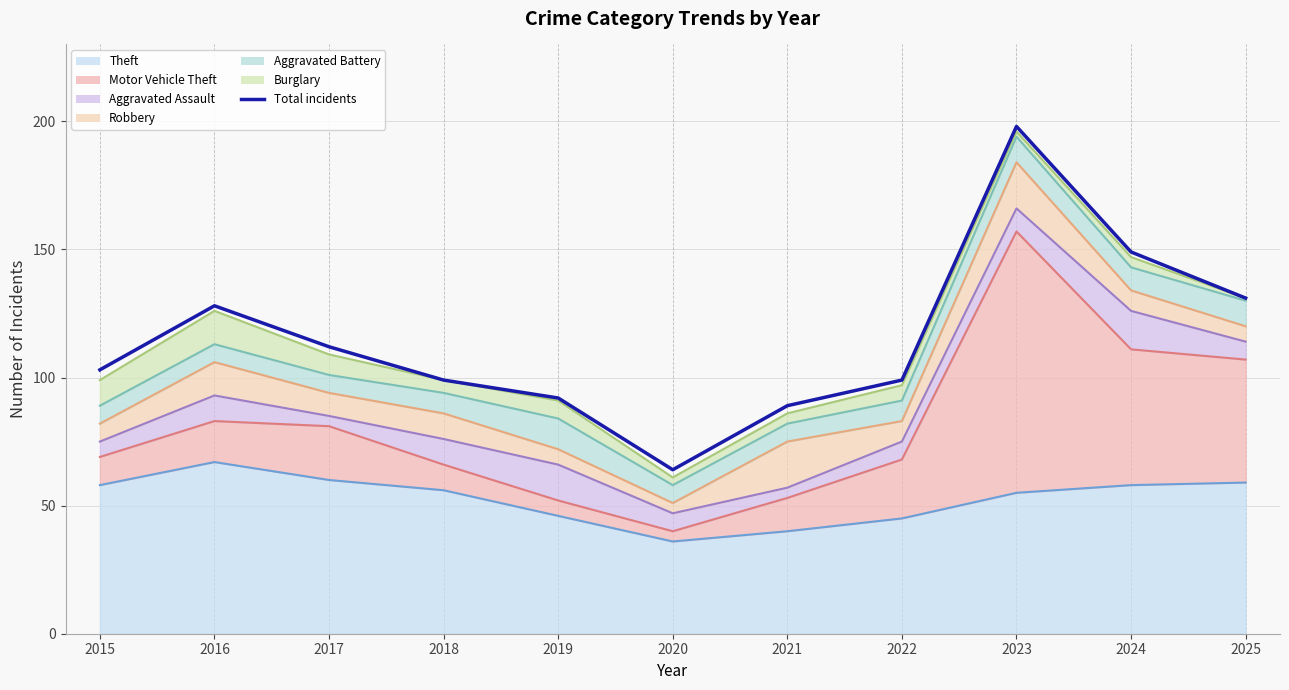

What is the change in value from 2019 to 2025?

+39